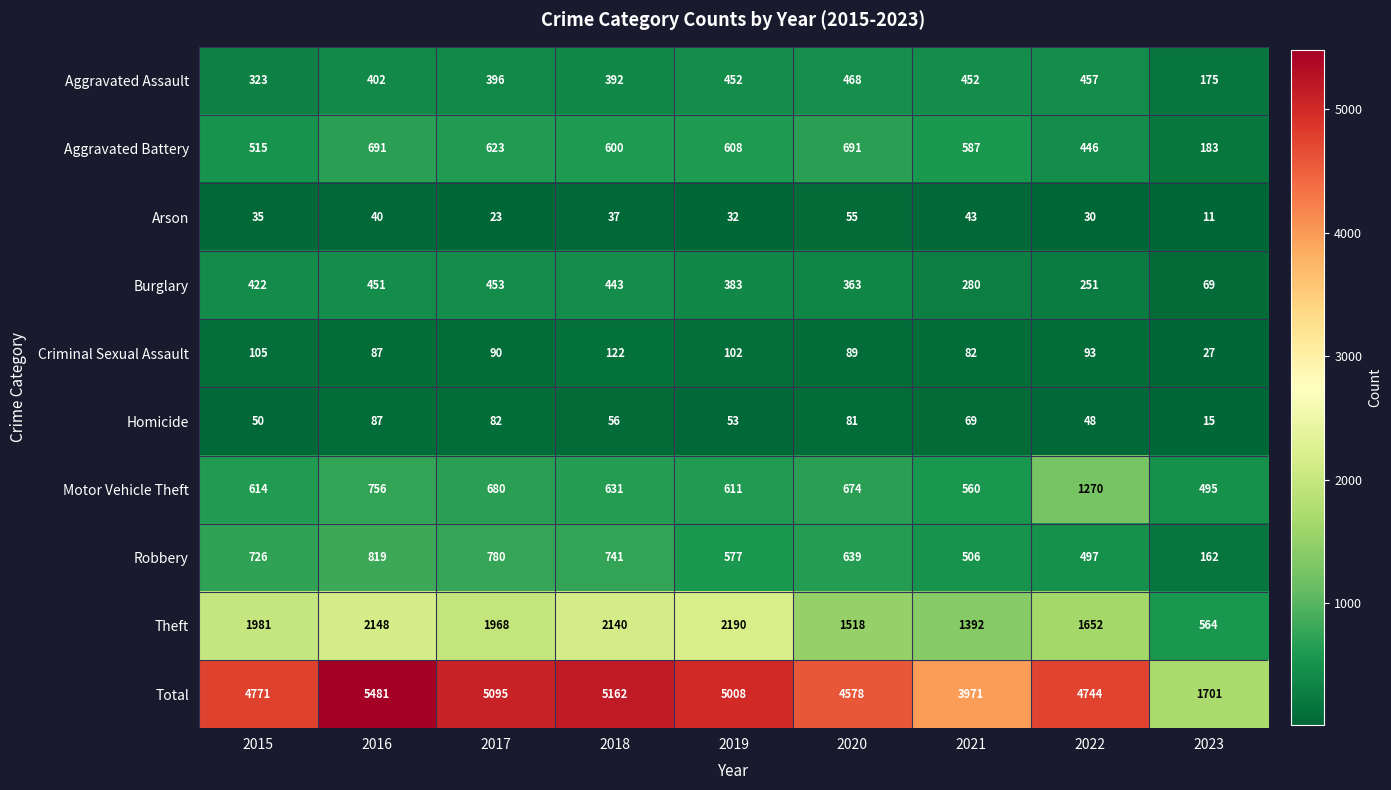

At which label is Criminal Sexual Assault closest to 74?

2021